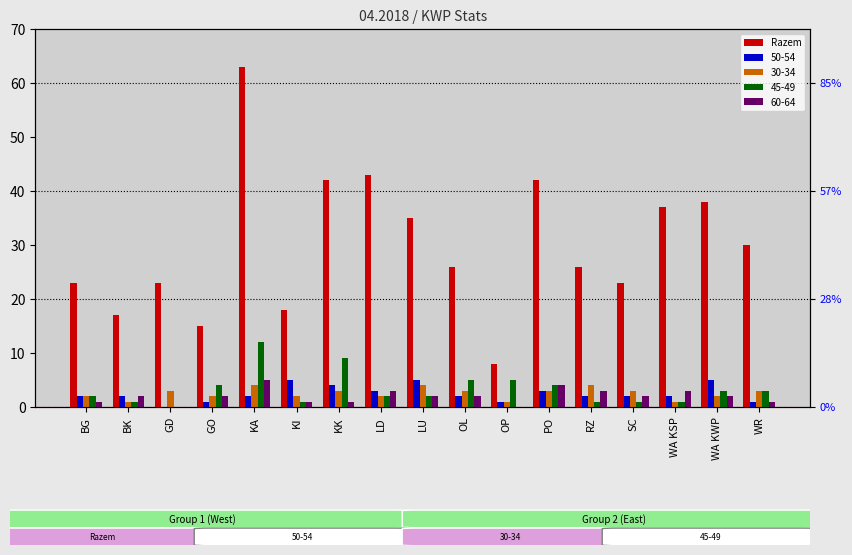

True or false: the data shows 30 at BG.

False